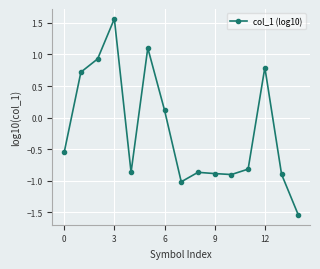

What is the sum of all values?

-3.1